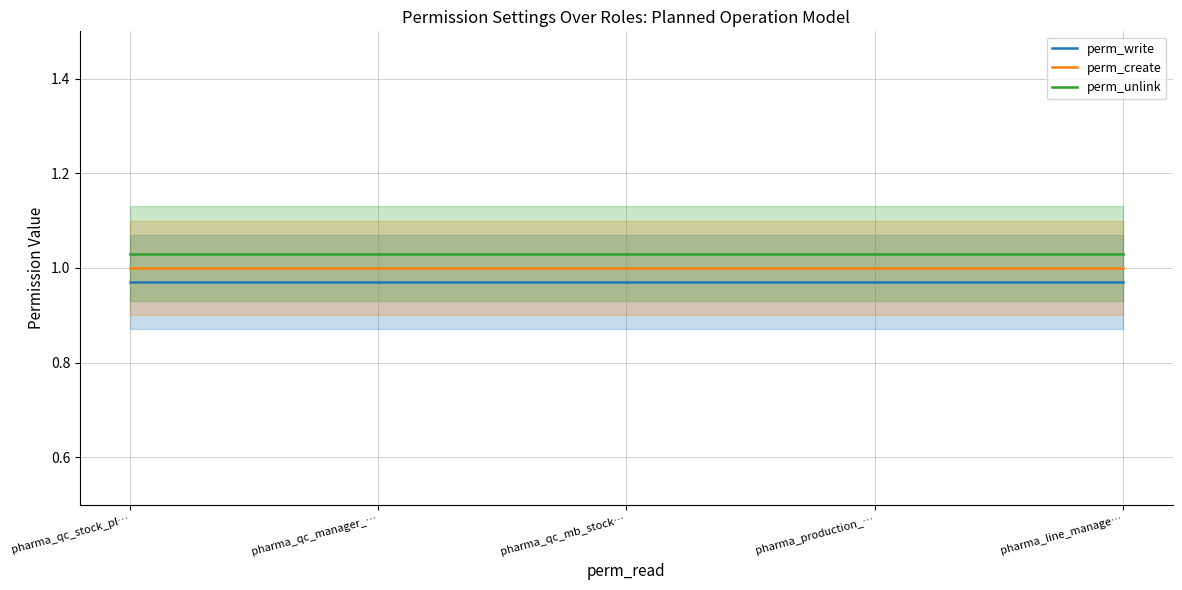

Which label corresponds to the smallest value in the chart?

pharma_qc_stock_pl…